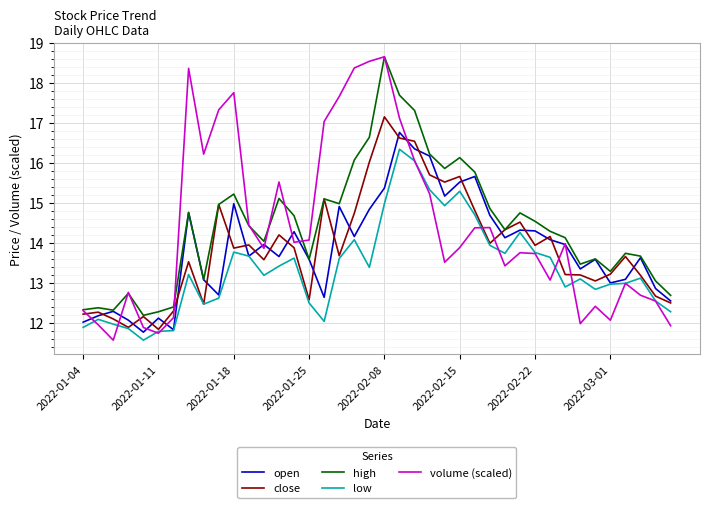

True or false: high and low intersect in this chart.

False